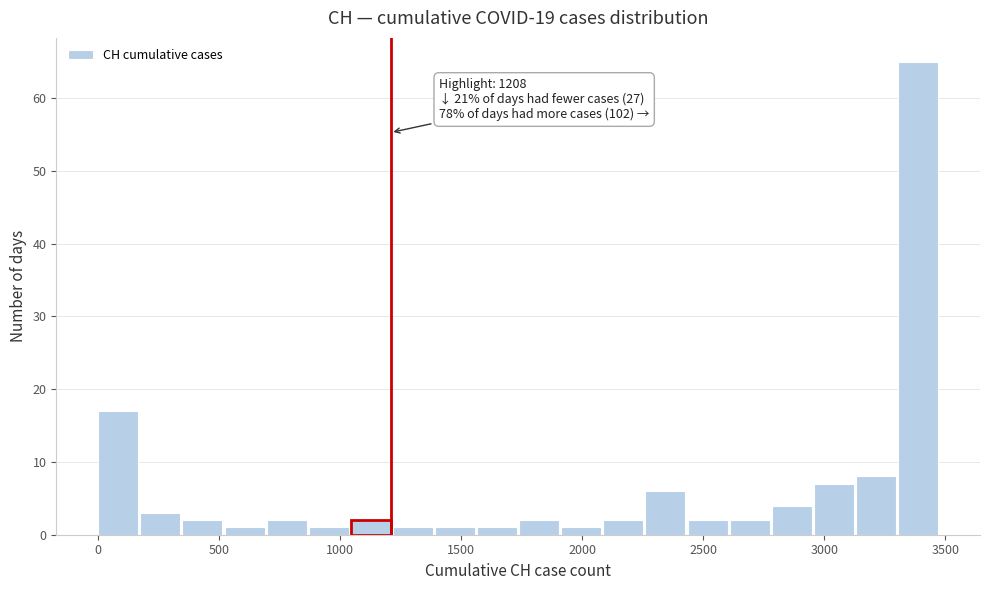

Read against the x-axis, roughly where is the centre of the tallest bar?

3400